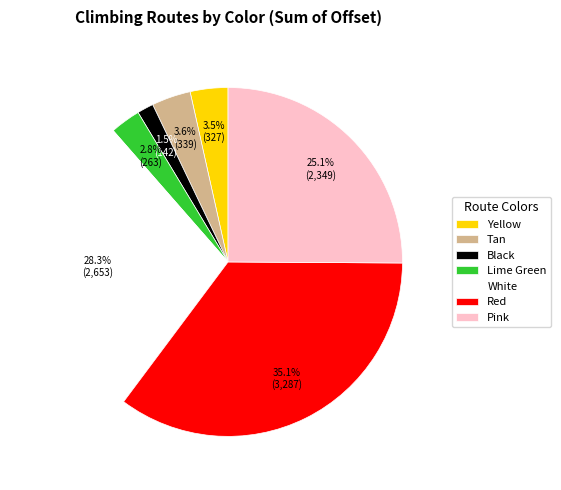

The Black slice represents 10% of the pie. True or false?

False